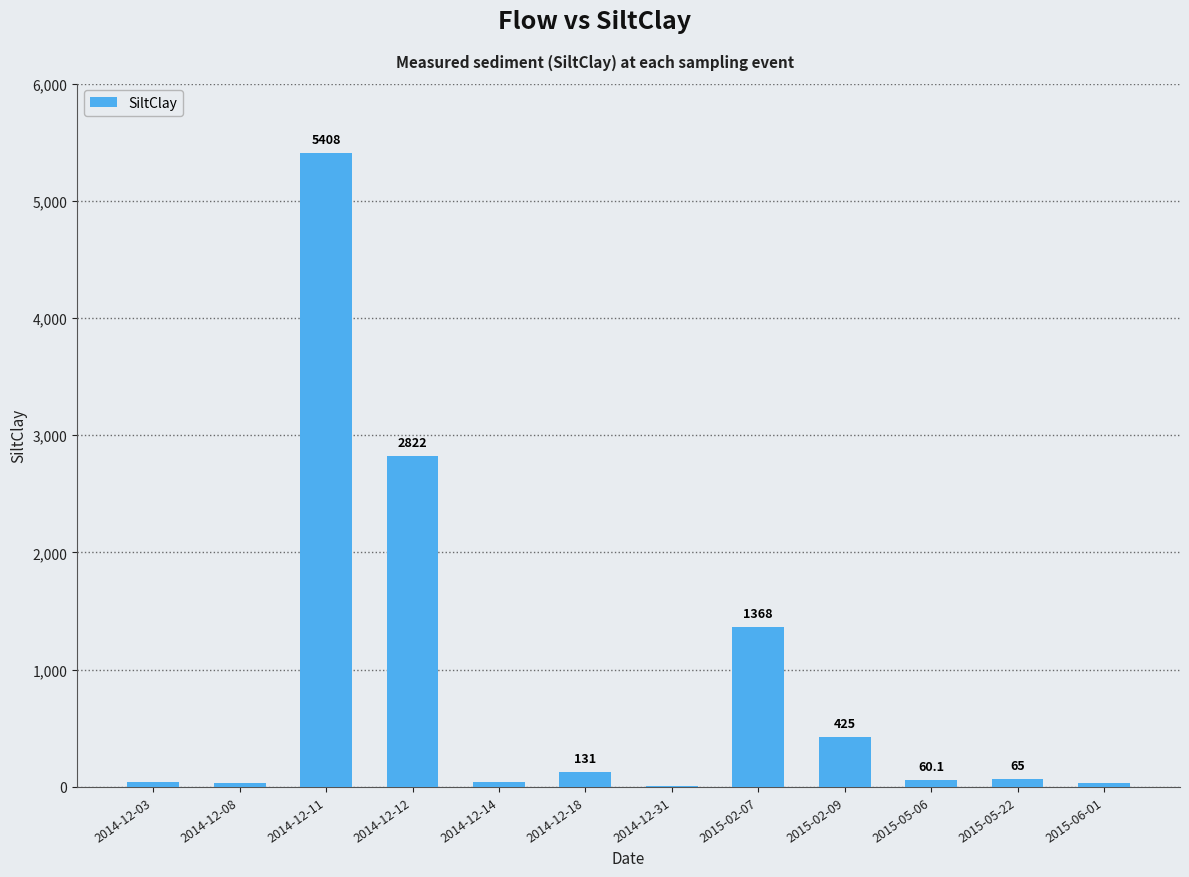

Is it true that the value at 2015-02-09 is 668.1?

False